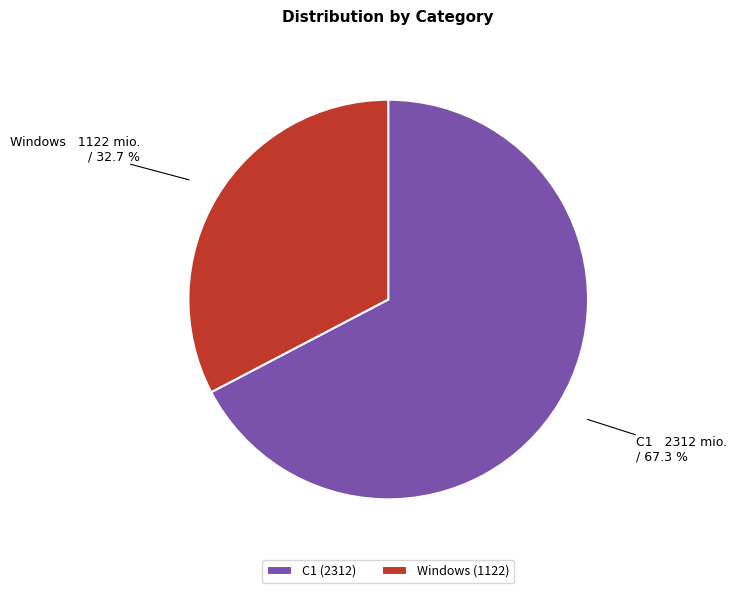

Which category accounts for the majority?

C1